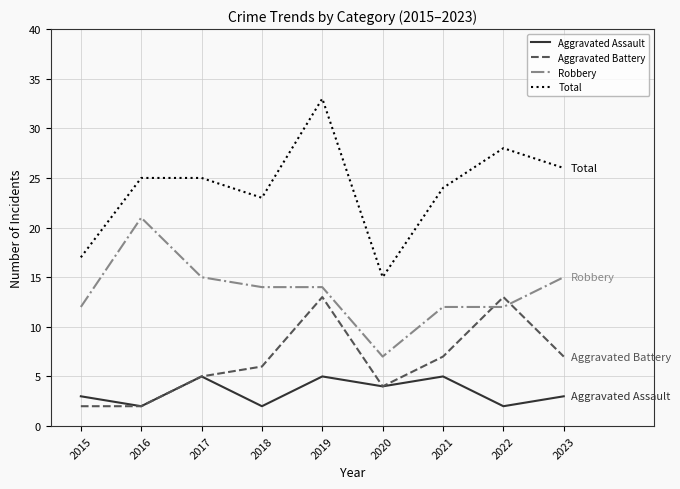

The Robbery series shows 12 at 2015. True or false?

True